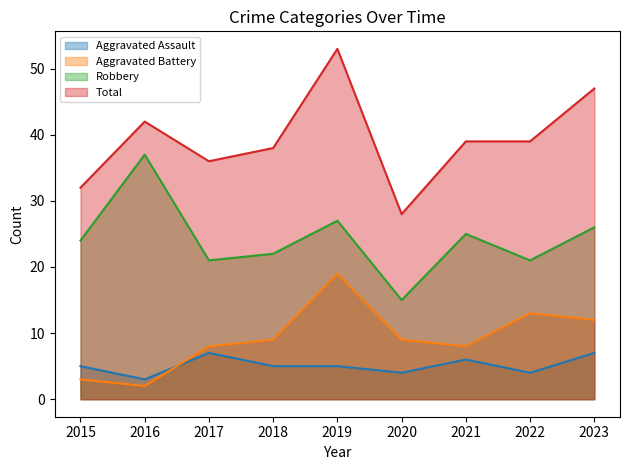

Reading right to left, transcribe all the data shown in this chart.

Aggravated Assault: 2023=7	2022=4	2021=6	2020=4	2019=5	2018=5	2017=7	2016=3	2015=5
Aggravated Battery: 2023=12	2022=13	2021=8	2020=9	2019=19	2018=9	2017=8	2016=2	2015=3
Robbery: 2023=26	2022=21	2021=25	2020=15	2019=27	2018=22	2017=21	2016=37	2015=24
Total: 2023=47	2022=39	2021=39	2020=28	2019=53	2018=38	2017=36	2016=42	2015=32